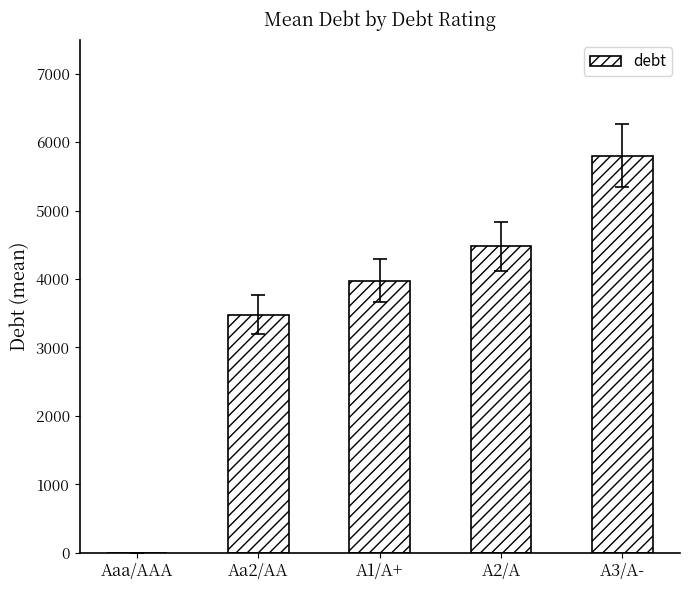

What is the sum of the values at Aaa/AAA and A1/A+?

3978.6